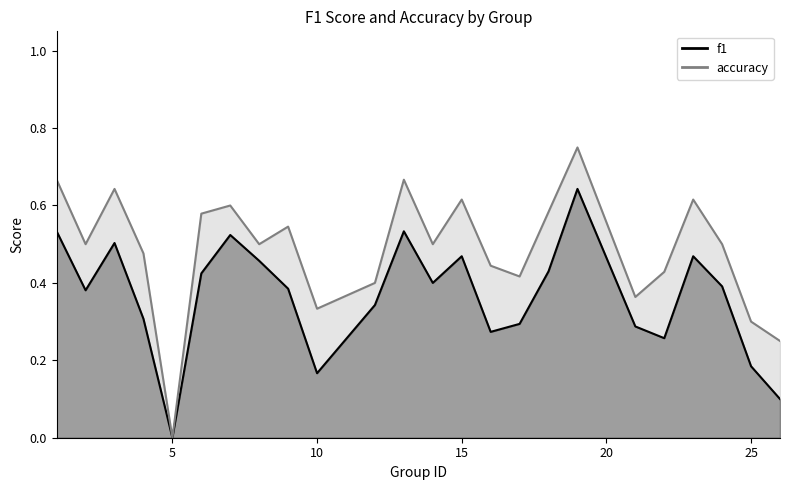

In f1, how many points are higher than both neighbors (excluding endpoints)?

6